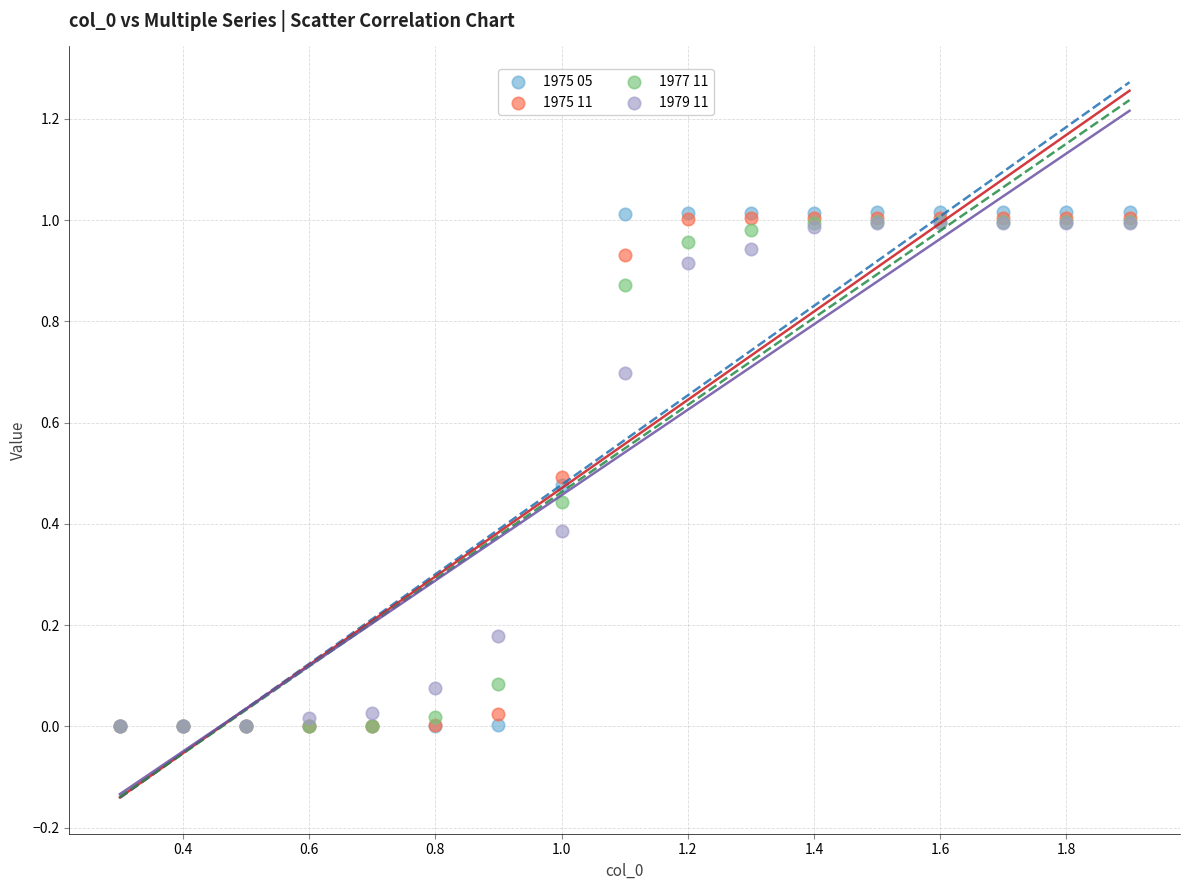

What are all the series names shown in the legend?

1975 05, 1975 11, 1977 11, 1979 11